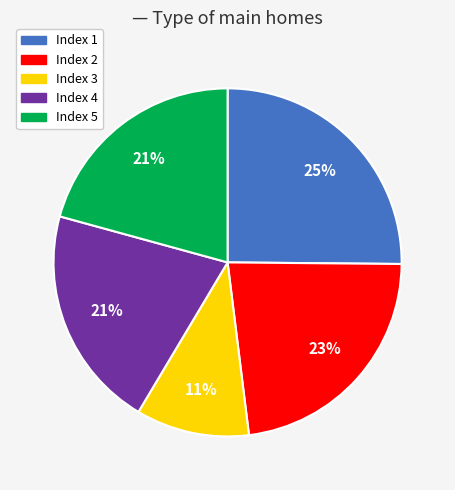

Does any single category account for the majority?

No